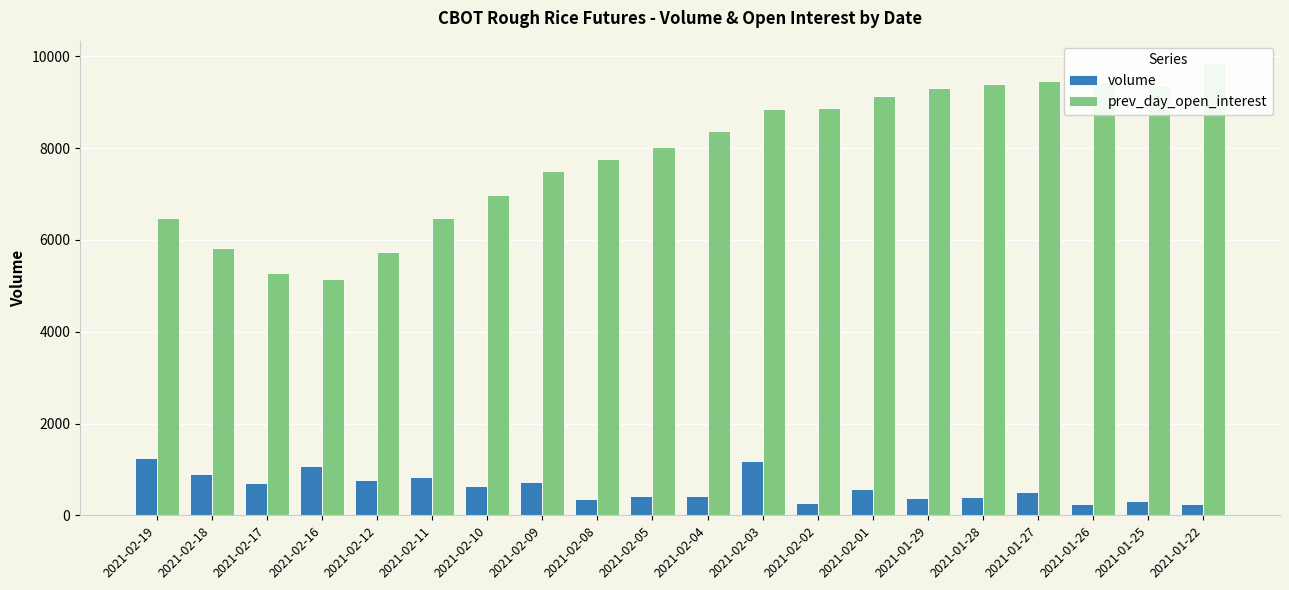

What is the smallest value displayed?

237